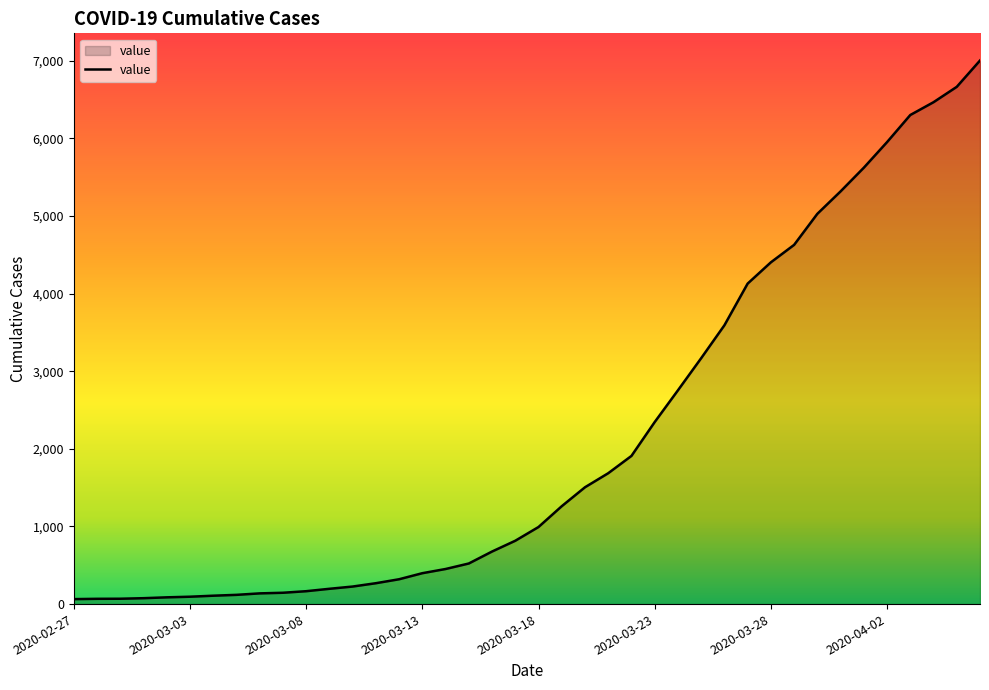

Does the chart display data point markers on the line(s)?

No